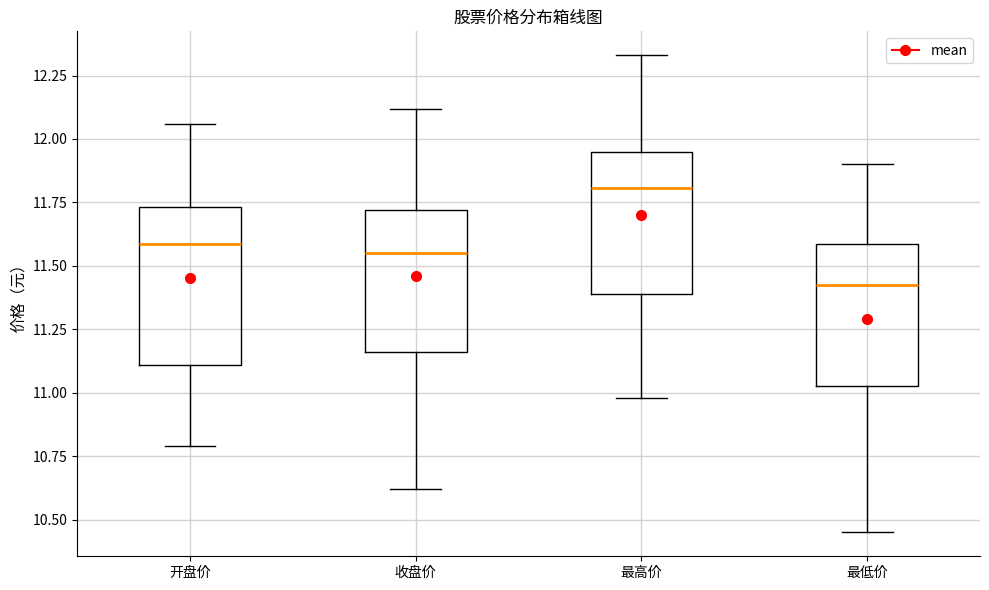

Which box has the lowest median line?

最低价